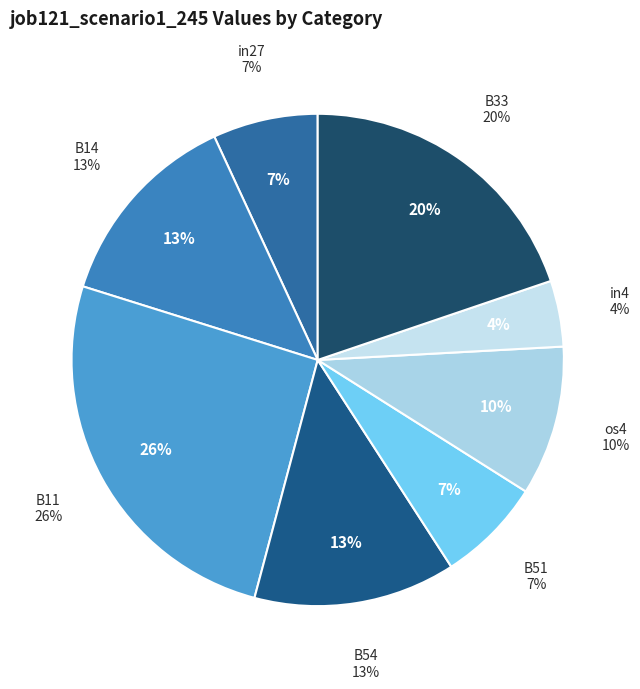

Count the number of slices in the pie.

9